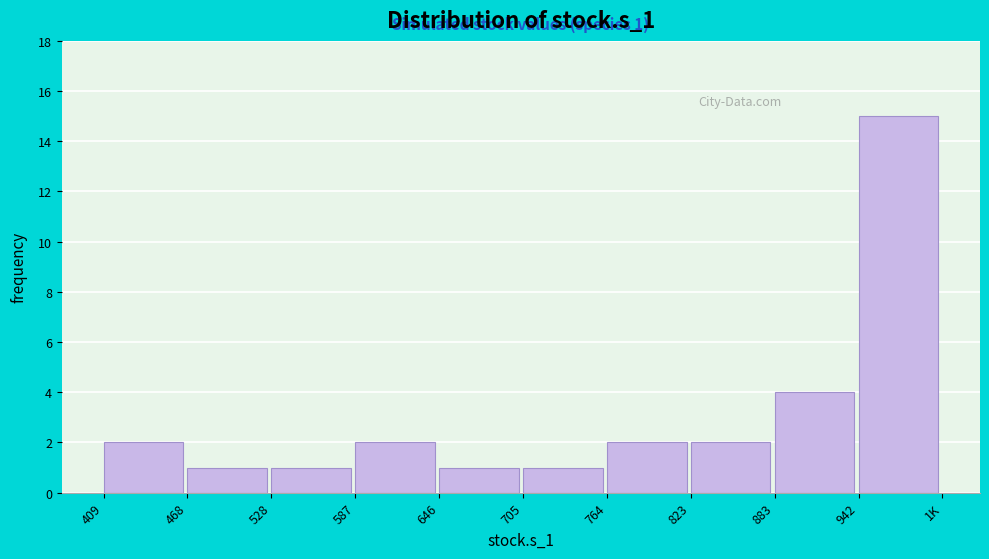

Reading right to left, what are all the values shown in this chart?

942=15	883=4	823=2	764=2	705=1	646=1	587=2	528=1	468=1	409=2